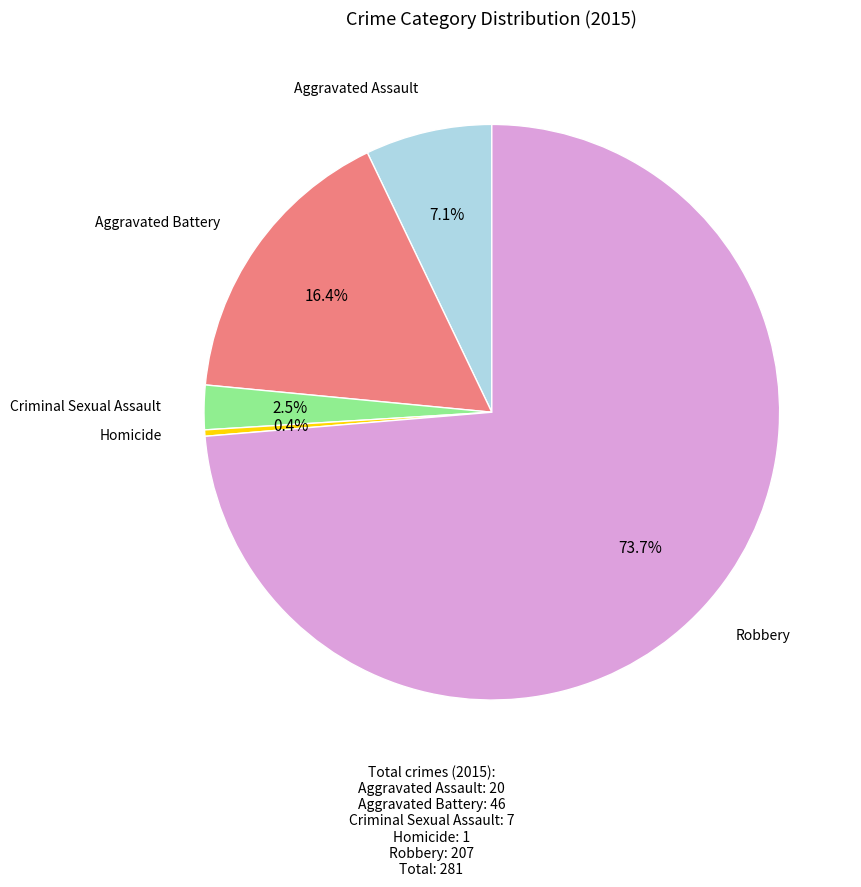

How many slices are in this pie chart?

5